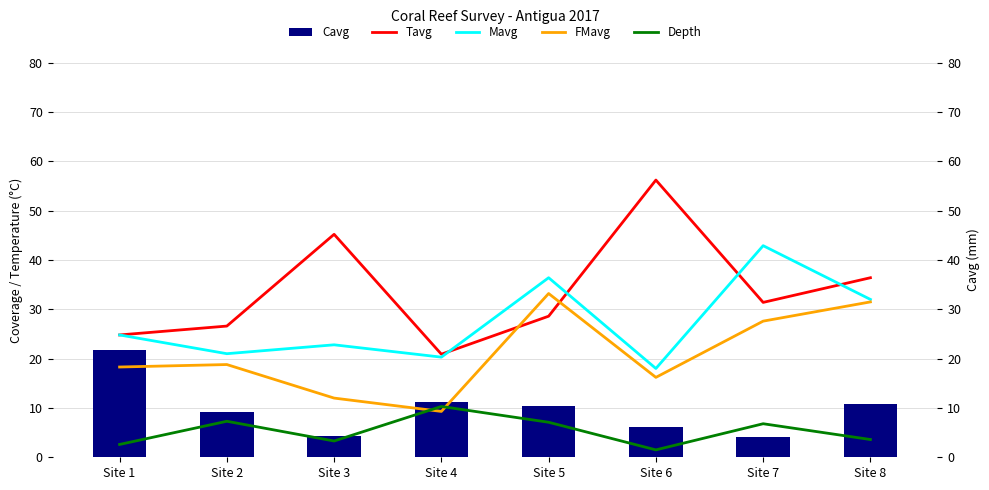

Rank the series by their maximum value, from lowest to highest.

Depth, Cavg, FMavg, Mavg, Tavg